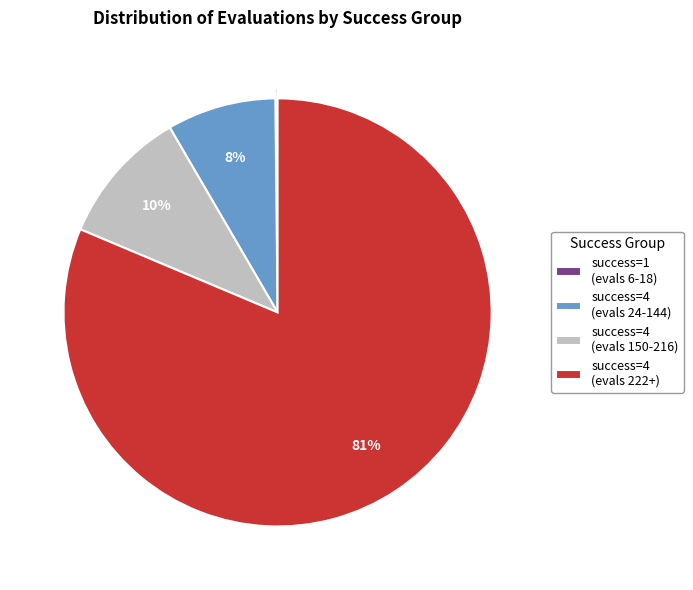

What percentage is the success=4 (evals 24-144) slice, to the nearest percent?

8%